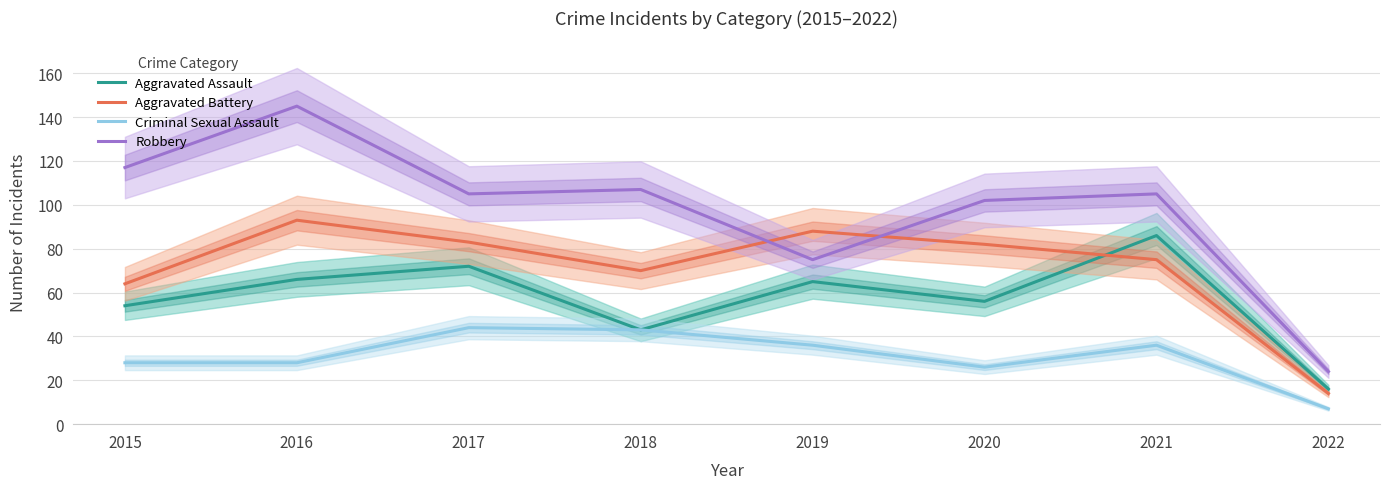

Count the number of categories in the chart.

8